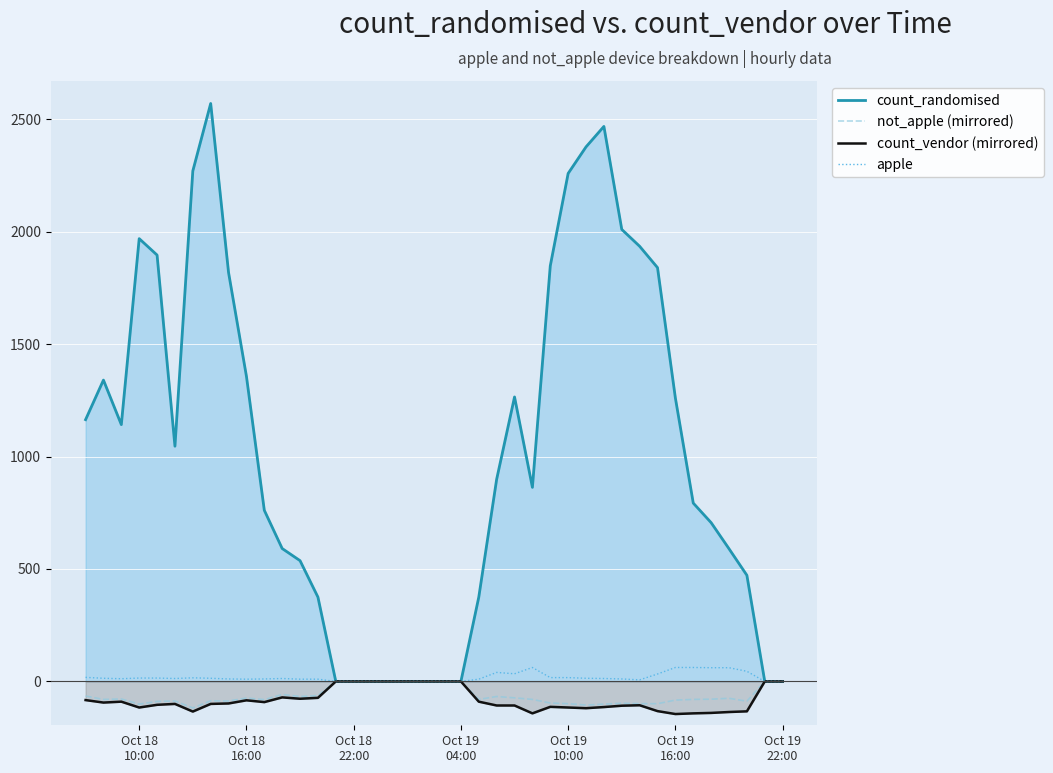

Does the chart display data point markers on the line(s)?

No